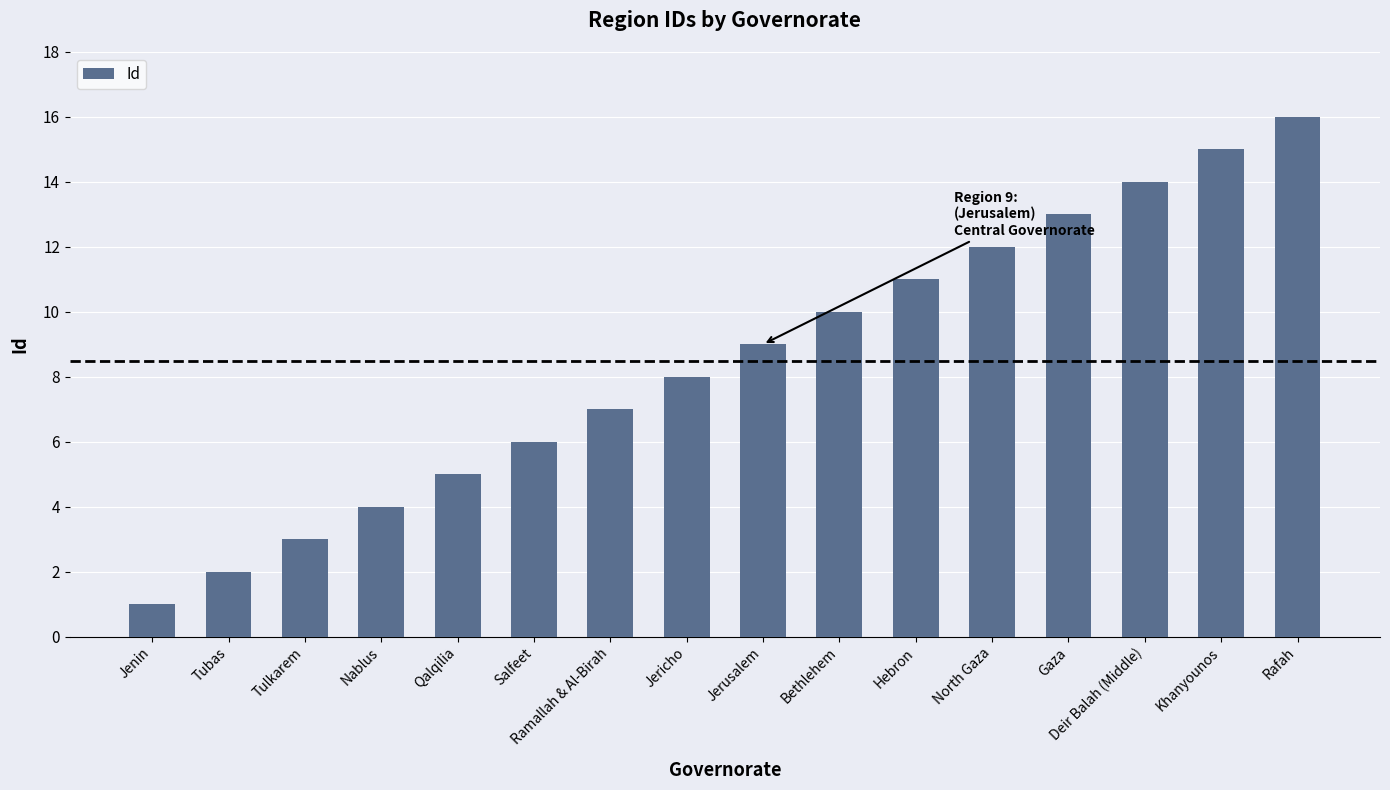

Reading left to right, list all the values displayed in this chart.

1	2	3	4	5	6	7	8	9	10	11	12	13	14	15	16